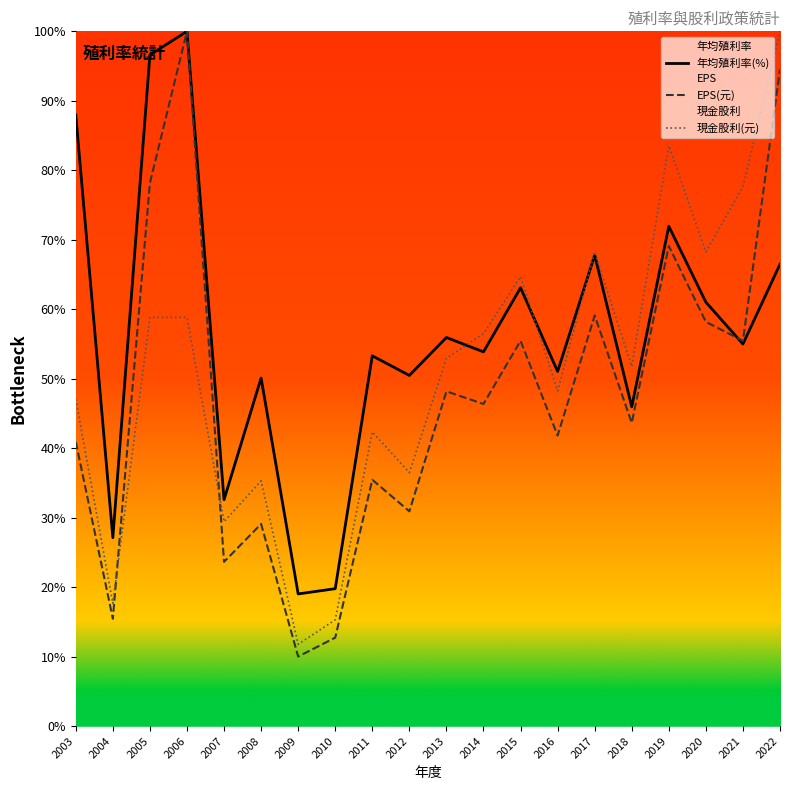

At which category is the sum across all series the highest?

2022